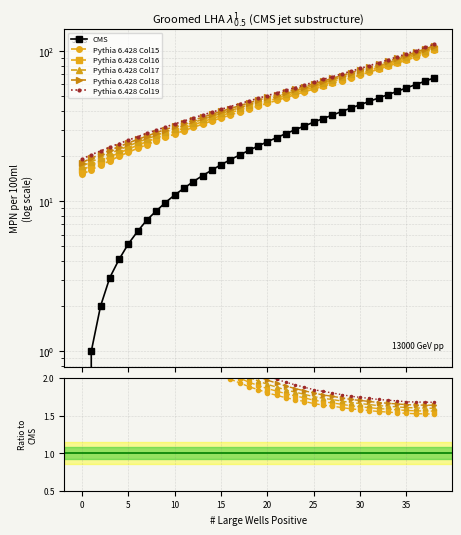

What is the difference between the Pythia 6.428 Col16 values at 16 and 25?

0.3